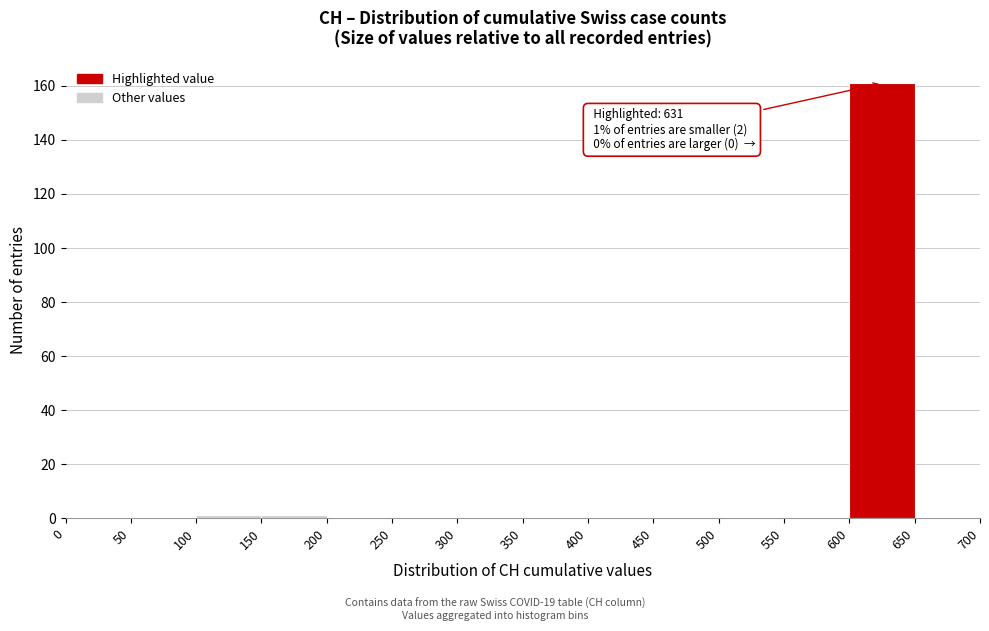

Which range on the x-axis has the tallest bar?

600 to 650